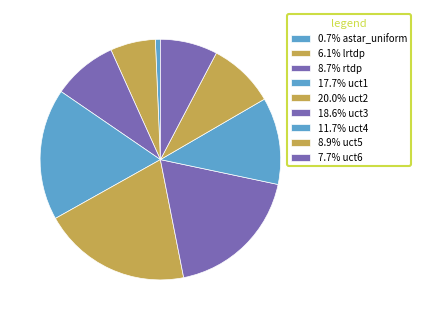

Which slice is the largest?

uct2